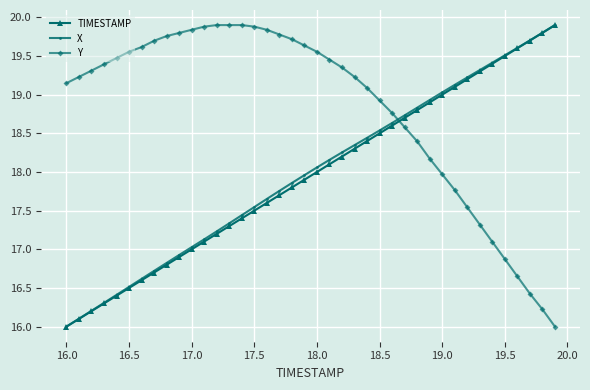

Which series has the largest total across all categories?

Y